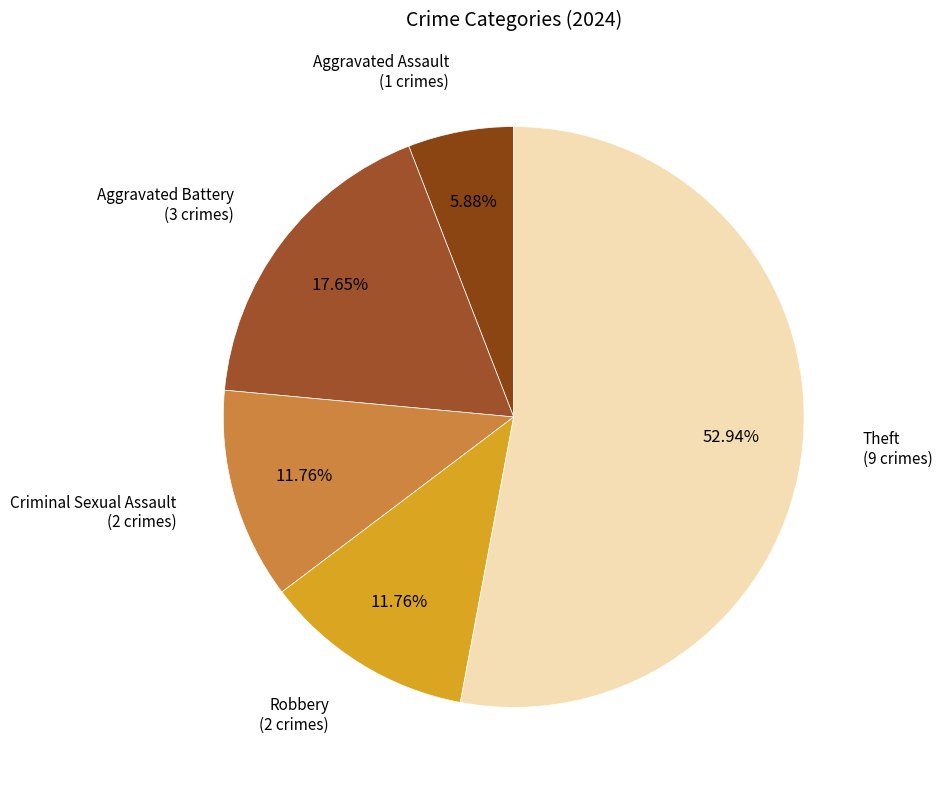

Which category accounts for the majority?

Theft